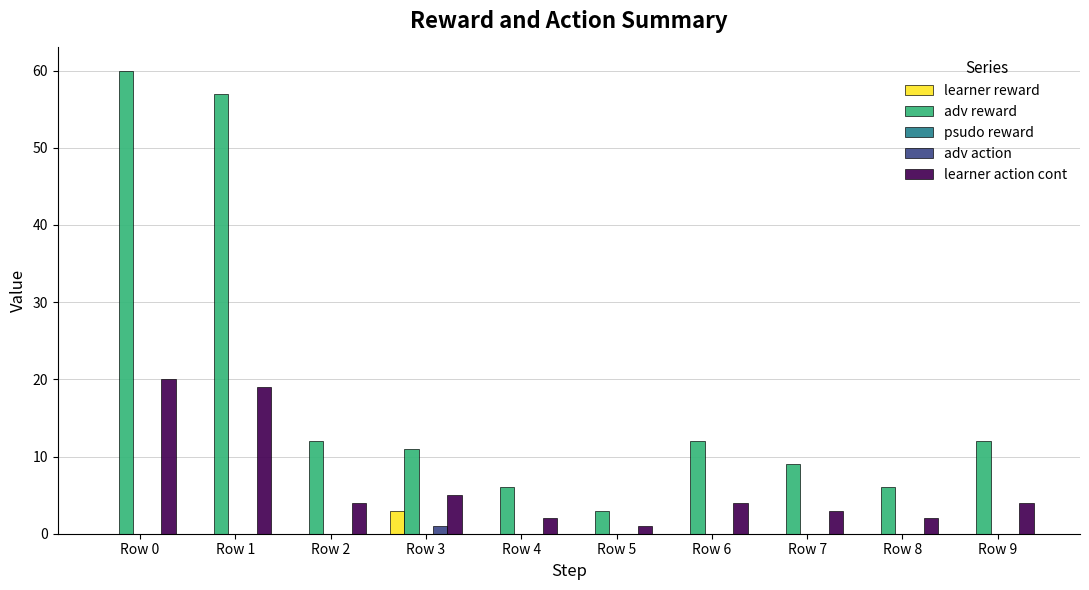

Between Row 3 and Row 9, which series saw the biggest shift?

learner reward